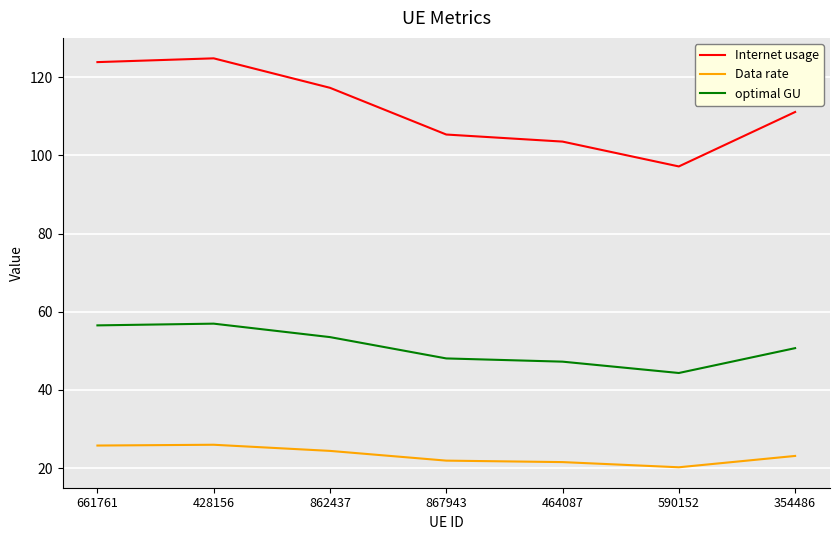

What is the lowest value of the Data rate series?

20.2